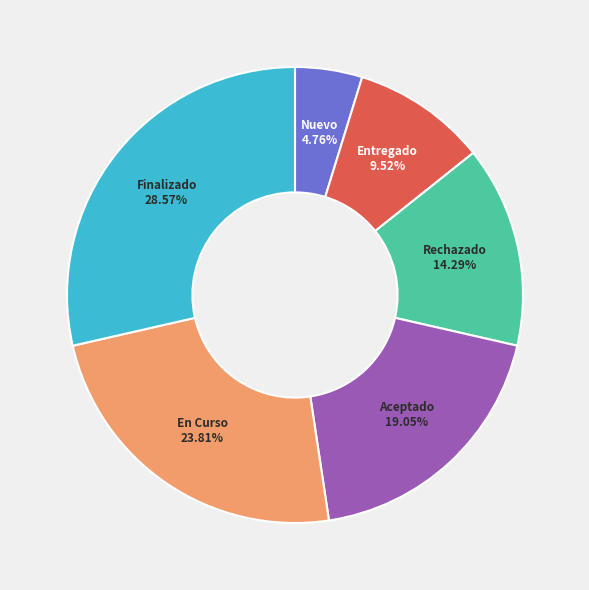

Is Entregado the majority of the pie?

No